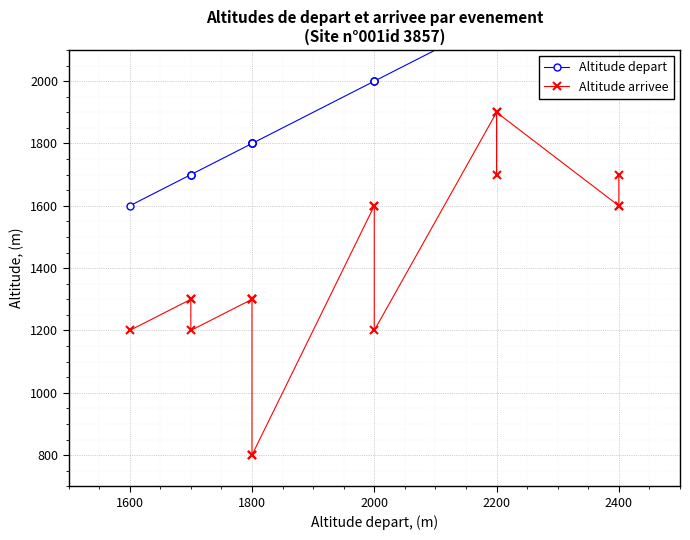

The Altitude depart series shows 3234 at 2200. True or false?

False